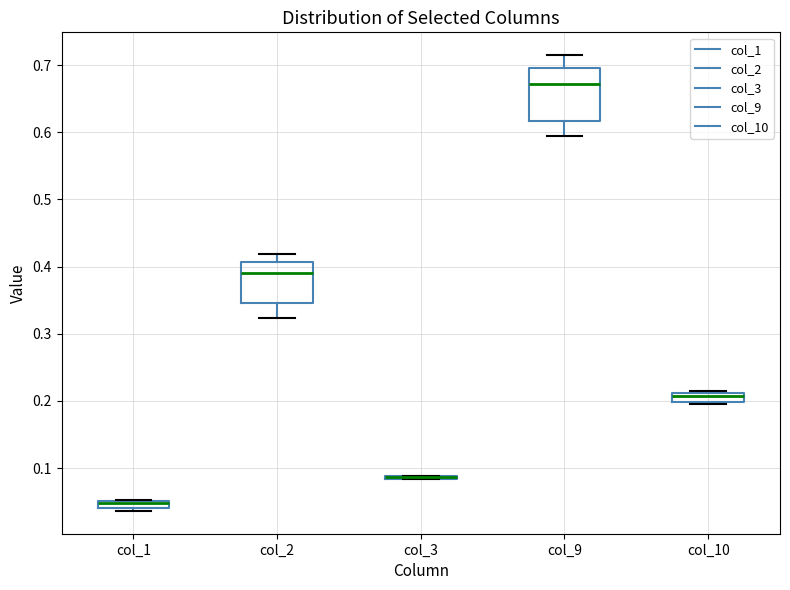

Where does the median line of the box for col_2 sit on the y-axis? The values are not printed on the chart, so give them approximately, as read against the axis.

0.39